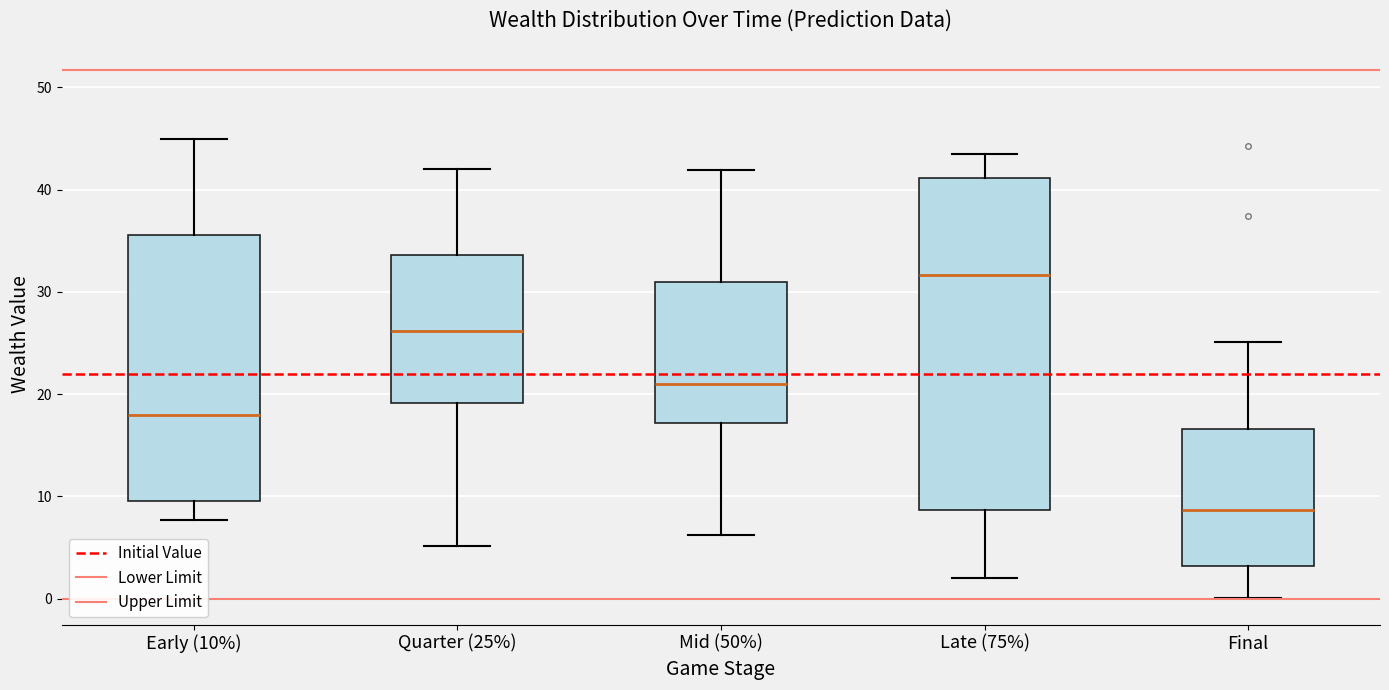

Which box is the tallest, from its lower edge to its upper edge?

Late (75%)